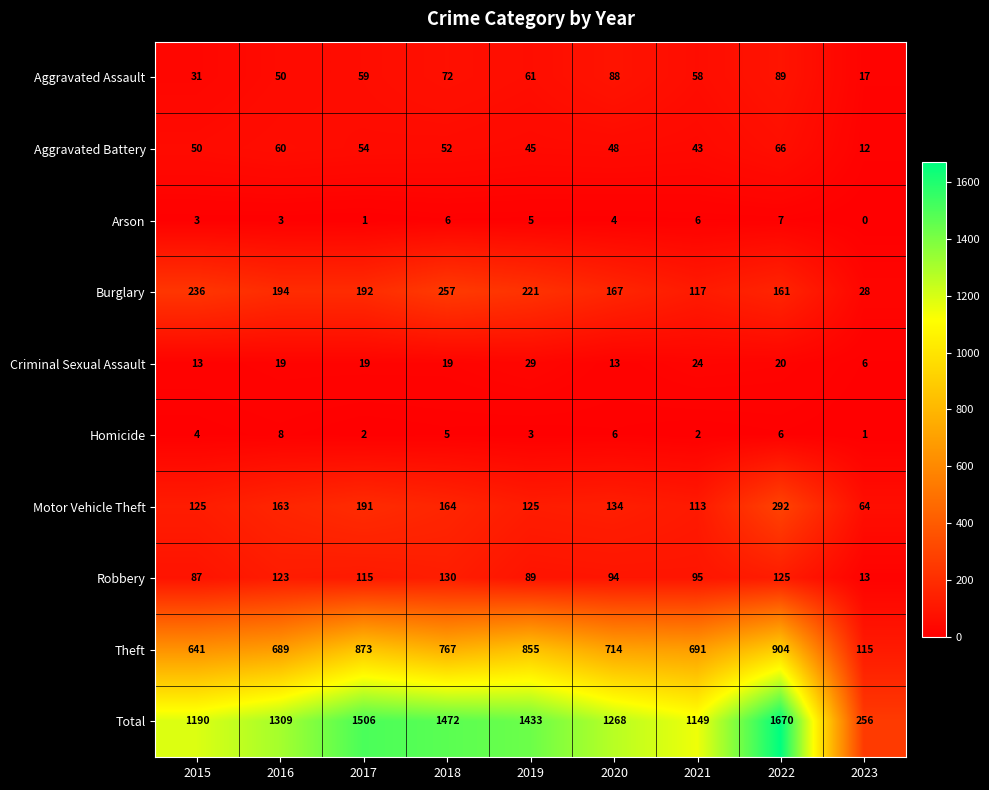

Is it true that Aggravated Battery equals 45 at 2019?

True